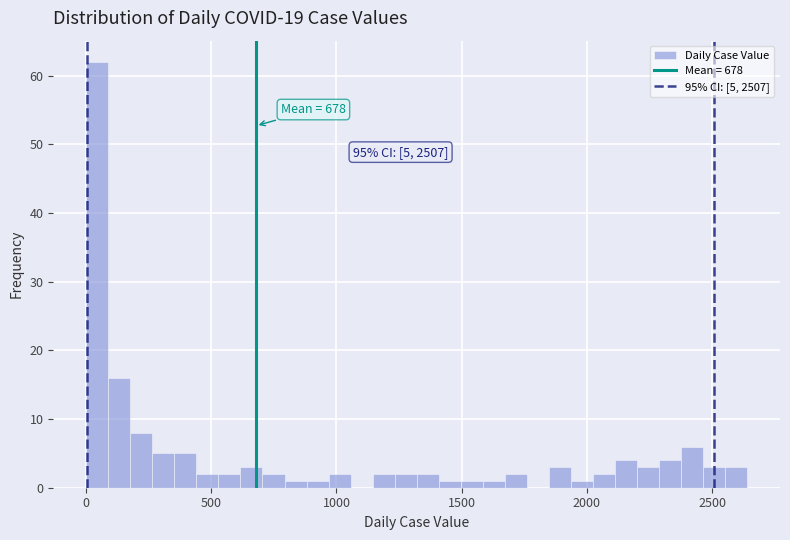

Read against the x-axis, roughly where is the centre of the tallest bar?

50